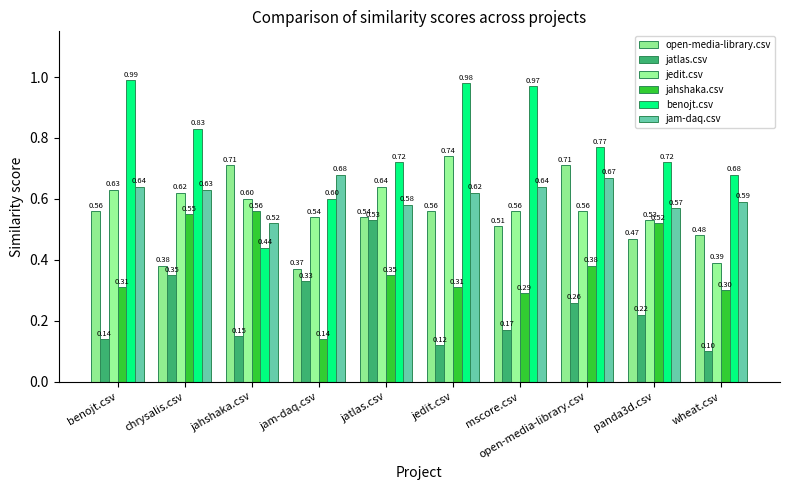

What is the difference between the maximum and second lowest values in the jatlas.csv series?

0.4